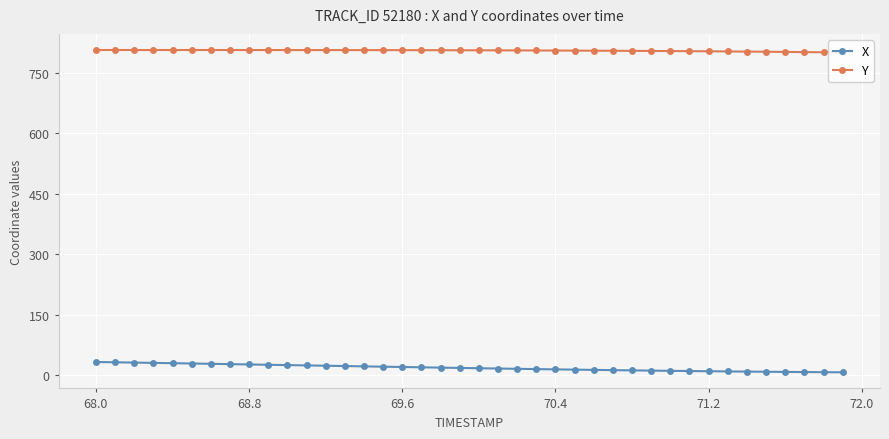

What is the maximum value for X?

33.2